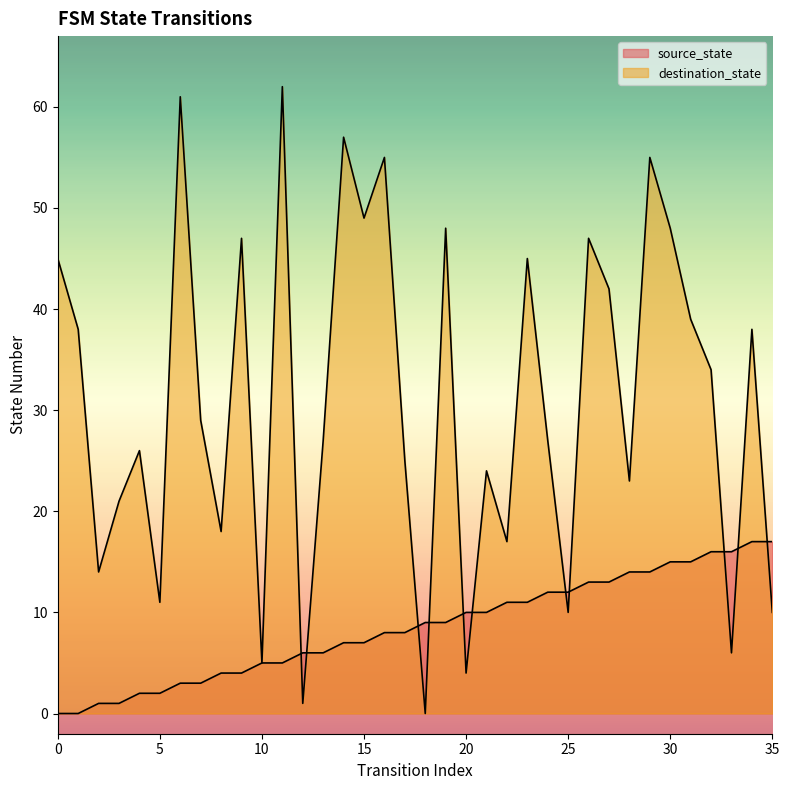

Which series changed the most between 11 and 34?

destination_state